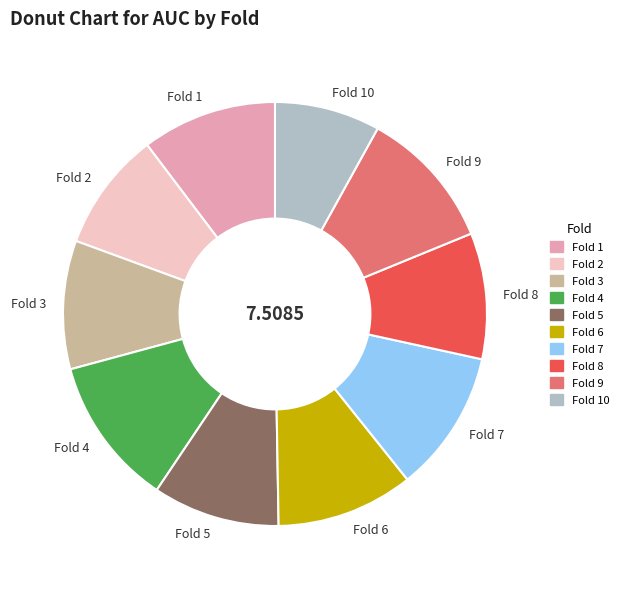

How many segments does this pie chart have?

10